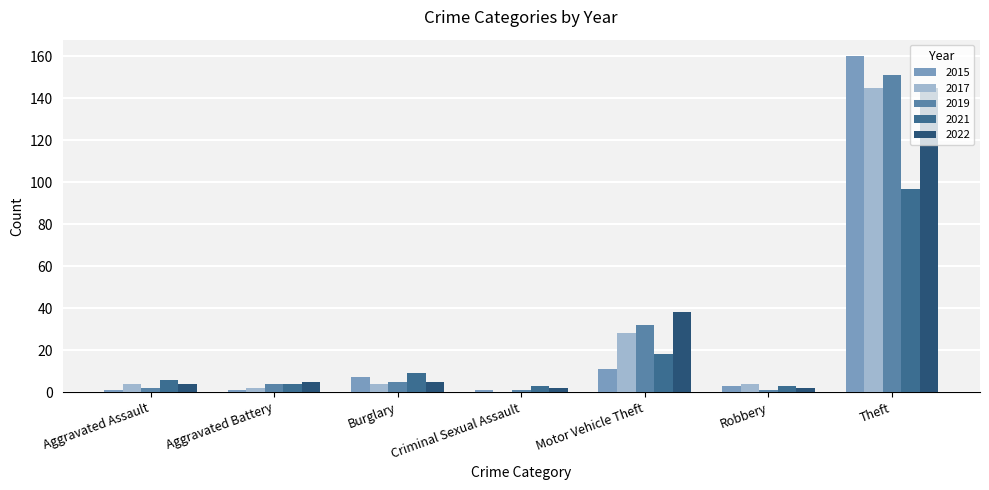

What is the total value across all series at Burglary?

30